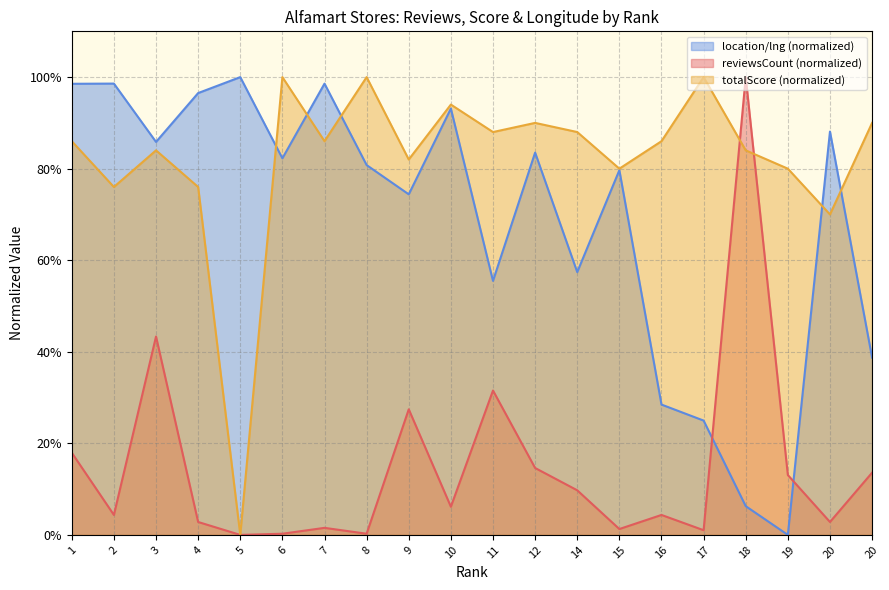

True or false: totalScore has a value of 88.0 at 11.

True